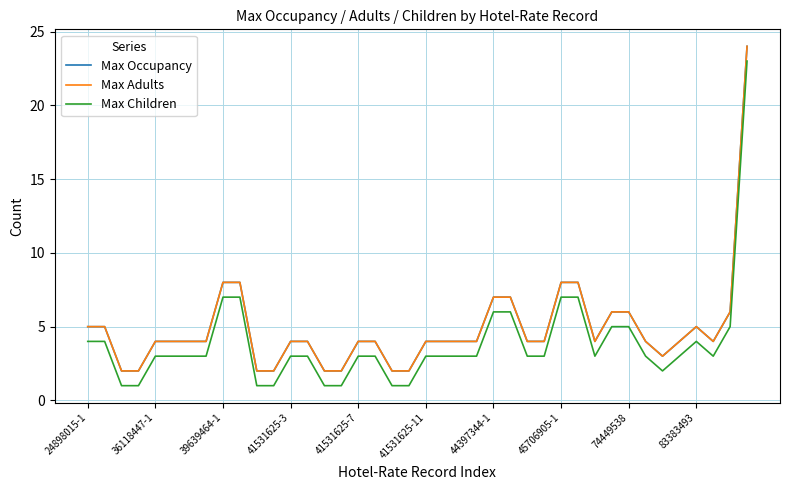

What is the average value of the Max Occupancy series?

5